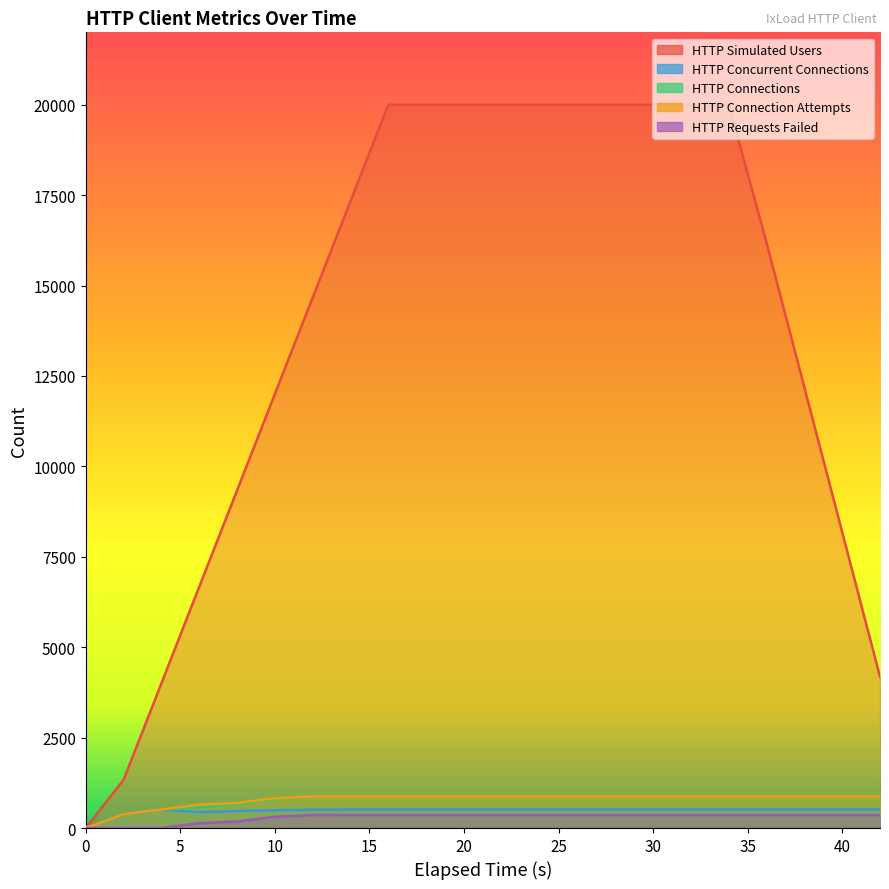

Reading left to right, transcribe all the data shown in this chart.

HTTP Simulated Users: 0=0	2=1334	4=4002	6=6670	8=9336	10=12002	12=14668	14=17334	16=20000	18=20000	20=20000	22=20000	24=20000	26=20000	28=20000	30=20000	32=20000	34=20000	36=16182	38=12182	40=8182	42=4182
HTTP Concurrent Connections: 0=0	2=384	4=512	6=438	8=471	10=490	12=507	14=512	16=512	18=512	20=512	22=512	24=512	26=512	28=512	30=512	32=512	34=512	36=512	38=512	40=512	42=512
HTTP Connections: 0=0	2=384	4=512	6=574	8=651	10=801	12=865	14=872	16=872	18=872	20=872	22=872	24=872	26=872	28=872	30=872	32=872	34=872	36=872	38=872	40=872	42=872
HTTP Connection Attempts: 0=0	2=384	4=512	6=647	8=692	10=823	12=871	14=872	16=872	18=872	20=872	22=872	24=872	26=872	28=872	30=872	32=872	34=872	36=872	38=872	40=872	42=872
HTTP Requests Failed: 0=0	2=0	4=0	6=135	8=180	10=311	12=359	14=360	16=360	18=360	20=360	22=360	24=360	26=360	28=360	30=360	32=360	34=360	36=360	38=360	40=360	42=360